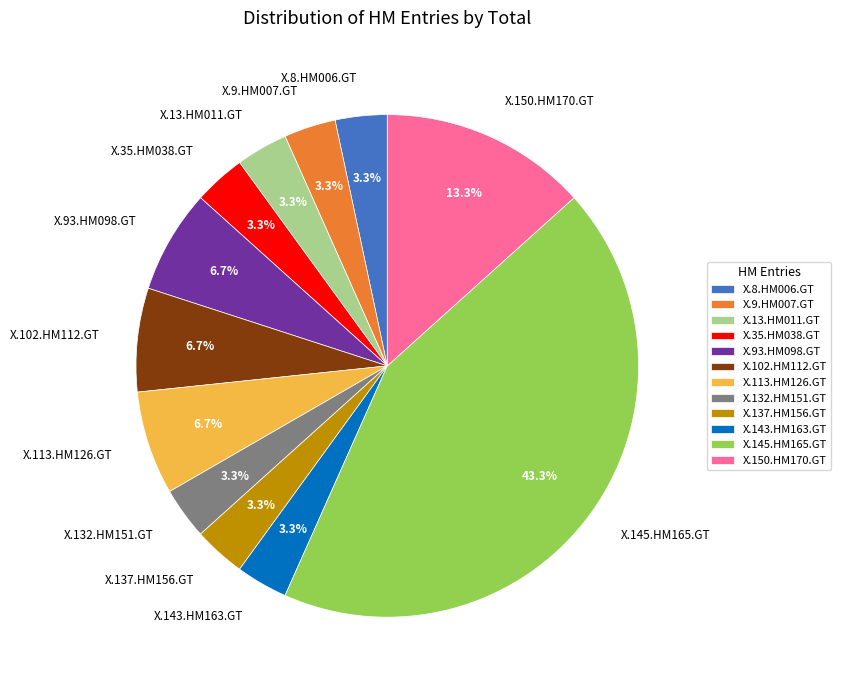

The X.13.HM011.GT slice represents 3% of the pie. True or false?

True